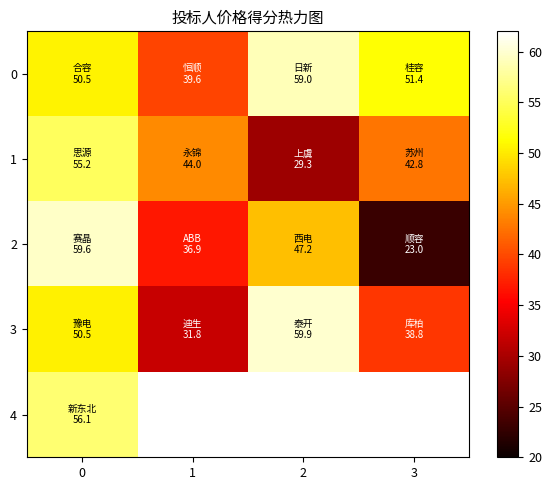

The 2 series shows 23.0 at 3. True or false?

True